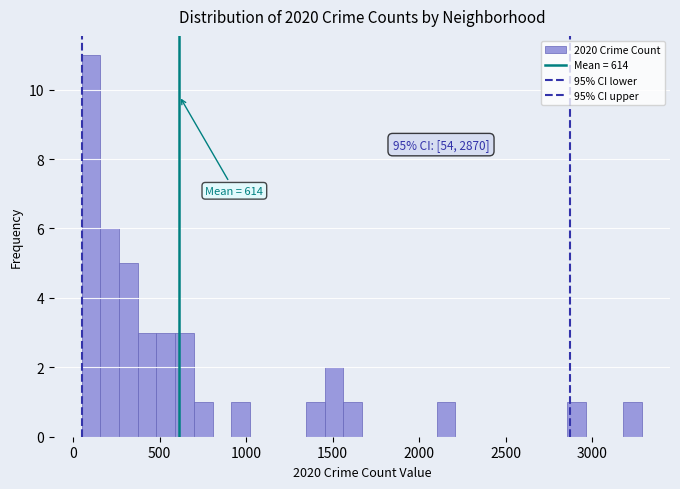

Around what value on the x-axis is the tallest bar? Give the approximate position of its centre, as read against the axis.

100